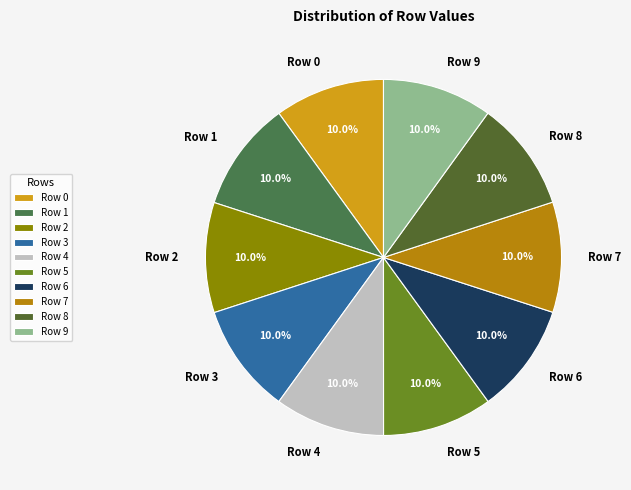

Is there any slice that represents more than half of the pie?

No